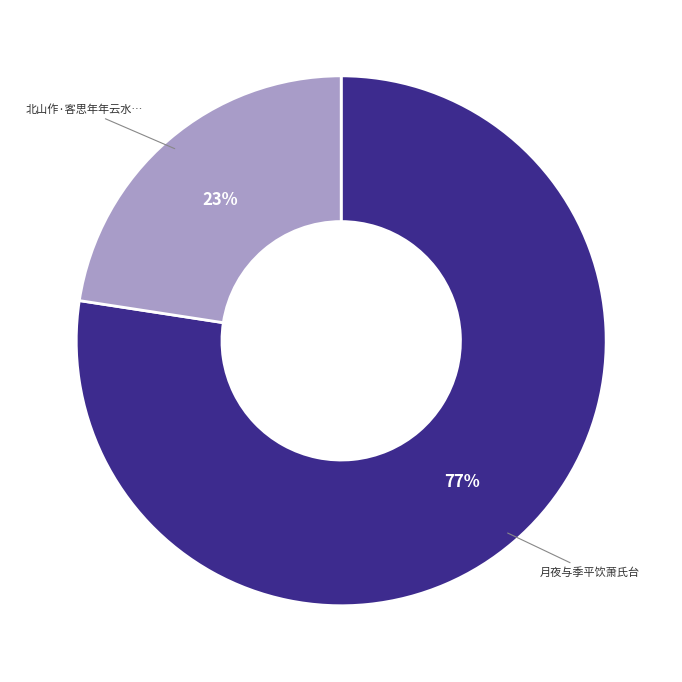

How many slices are in this pie chart?

2